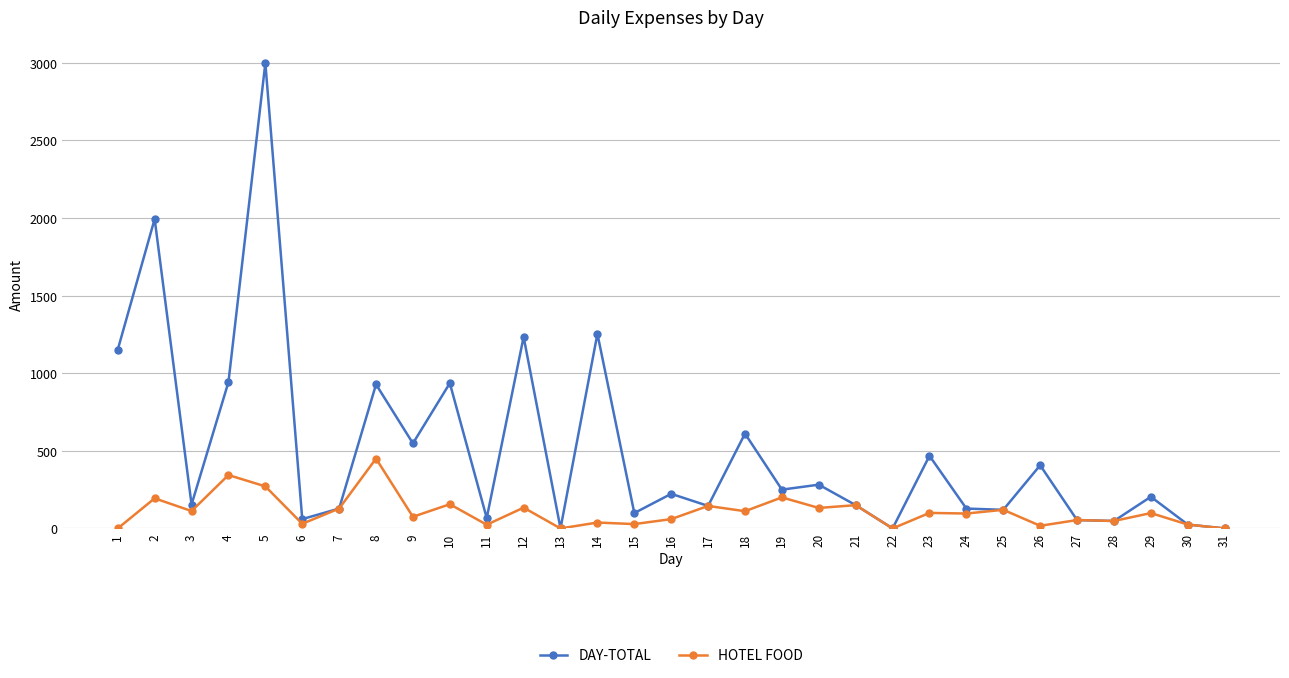

Which series has the widest spread of values?

DAY-TOTAL